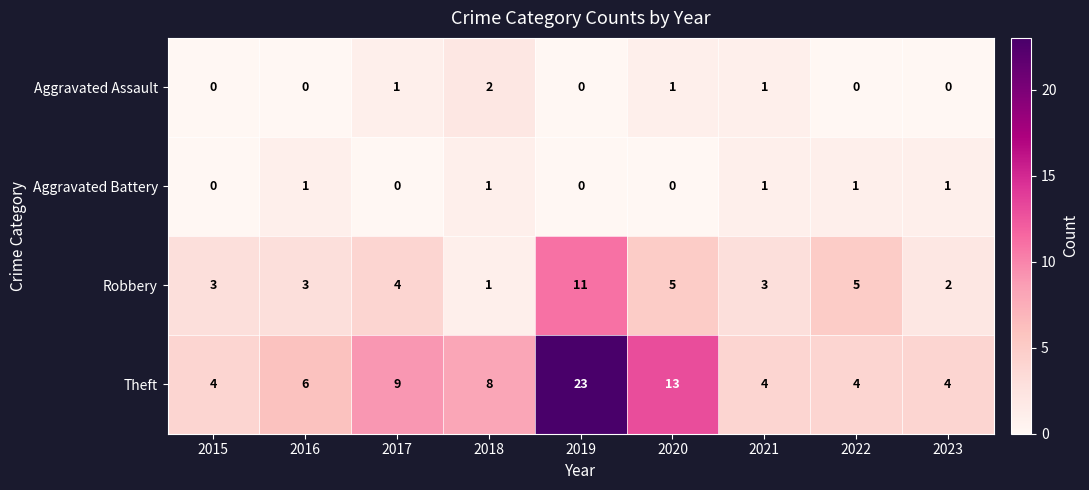

True or false: Theft has a value of 4 at 2021.

True